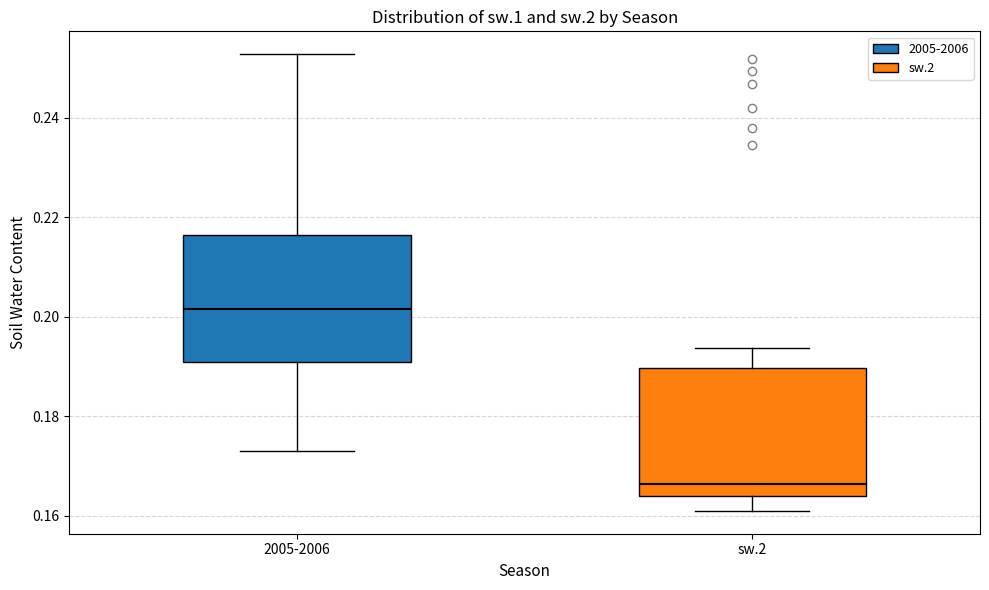

Reading left to right, read every box against the y-axis: the position of its median line, the range the box covers, and the ends of its whiskers. The values are not printed on the chart, so give them approximately, as read against the axis.

2005-2006: median 0.202, box 0.190 to 0.216, whiskers 0.172 to 0.252
sw.2: median 0.166, box 0.164 to 0.190, whiskers 0.162 to 0.194